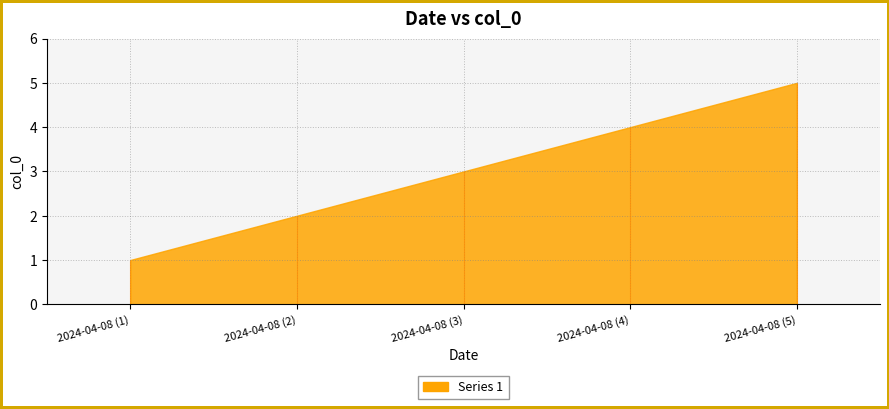

What is the smallest value displayed?

1